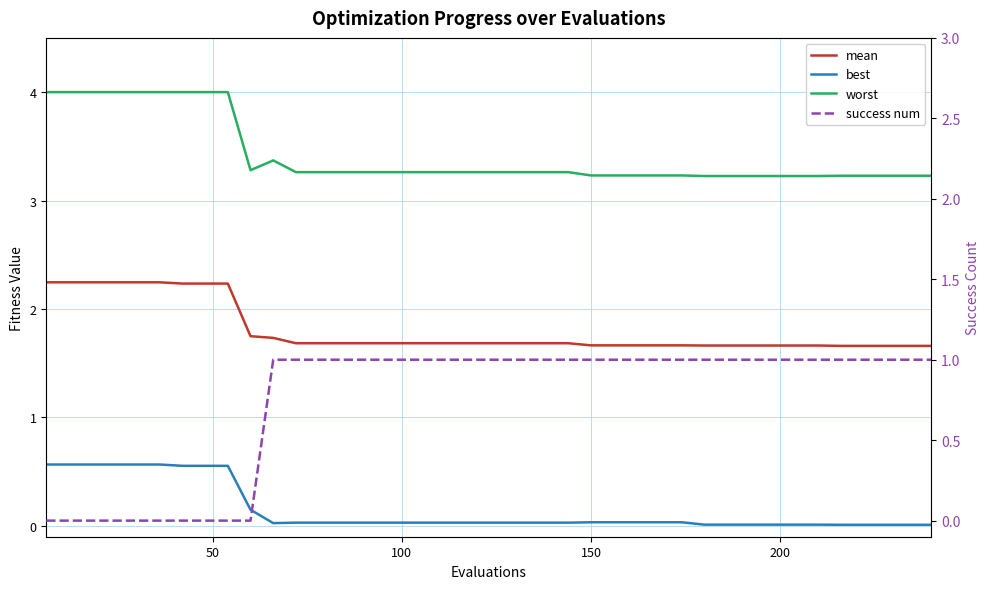

Count the mean values in the range 1 to 2.

31